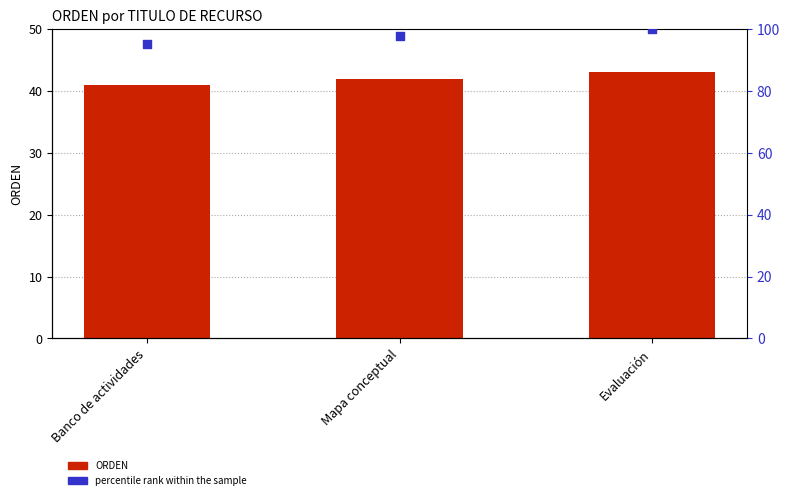

Which series has the largest Y range (max minus min)?

percentile rank within the sample